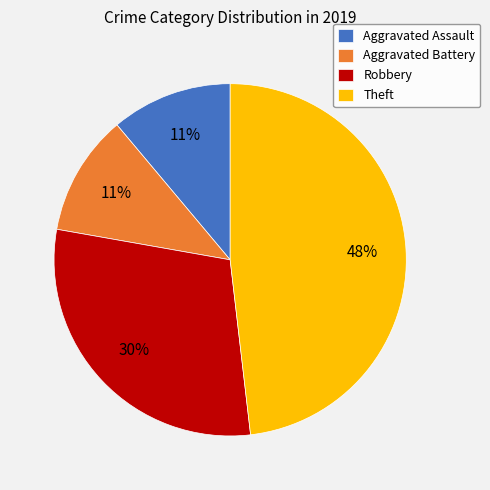

What is the largest slice in the pie chart?

Theft